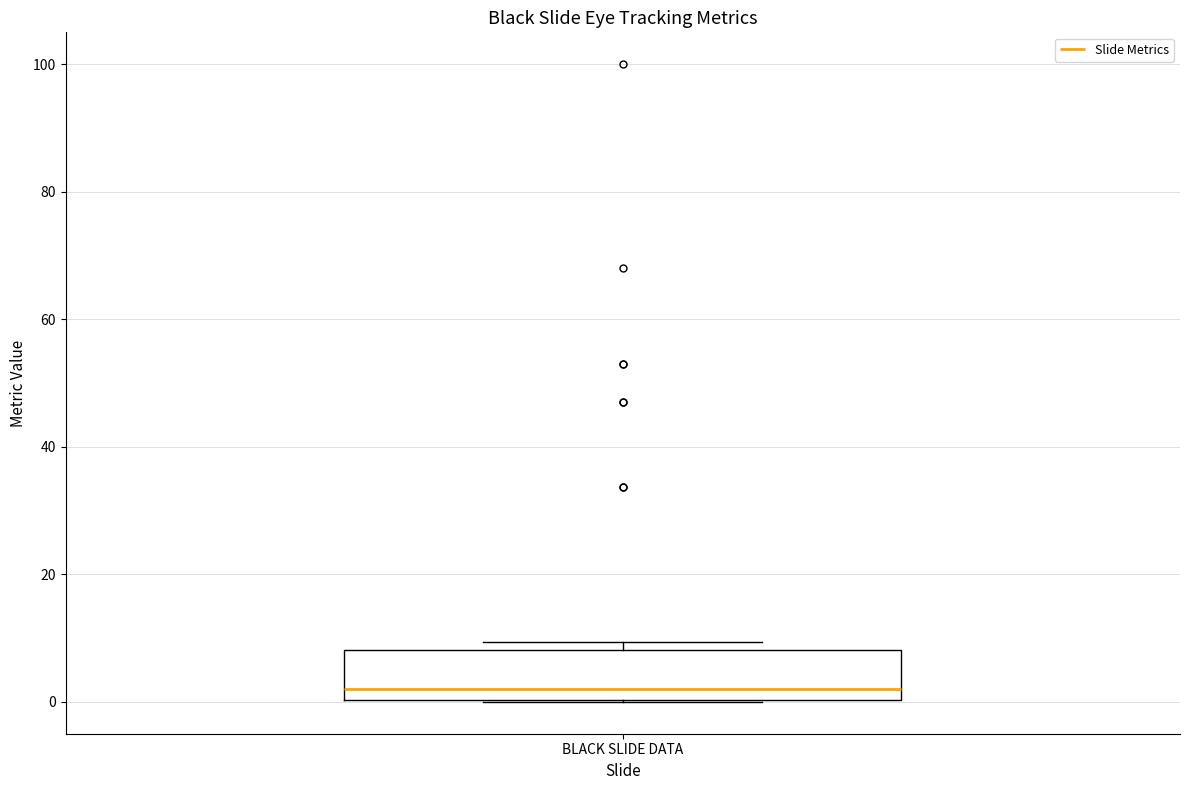

Transcribe this box plot: give where the median line is, the range the box spans, and where the two whiskers end, as read against the y-axis. The values are not printed on the chart, so give them approximately, as read against the axis.

median 2, box 0 to 8, whiskers 0 to 10